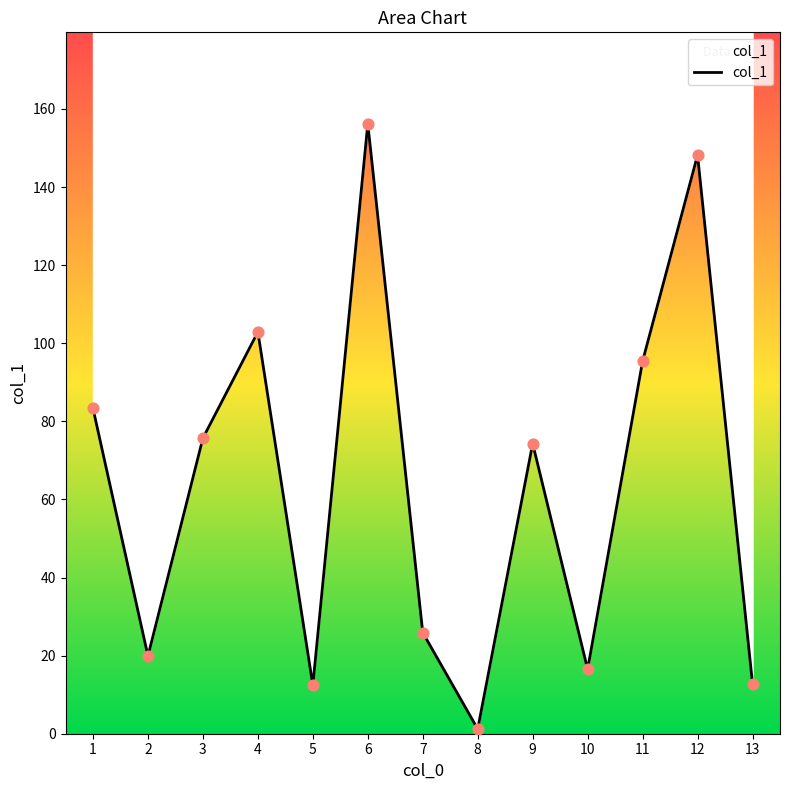

What is the change in value from 1 to 6?

+72.9